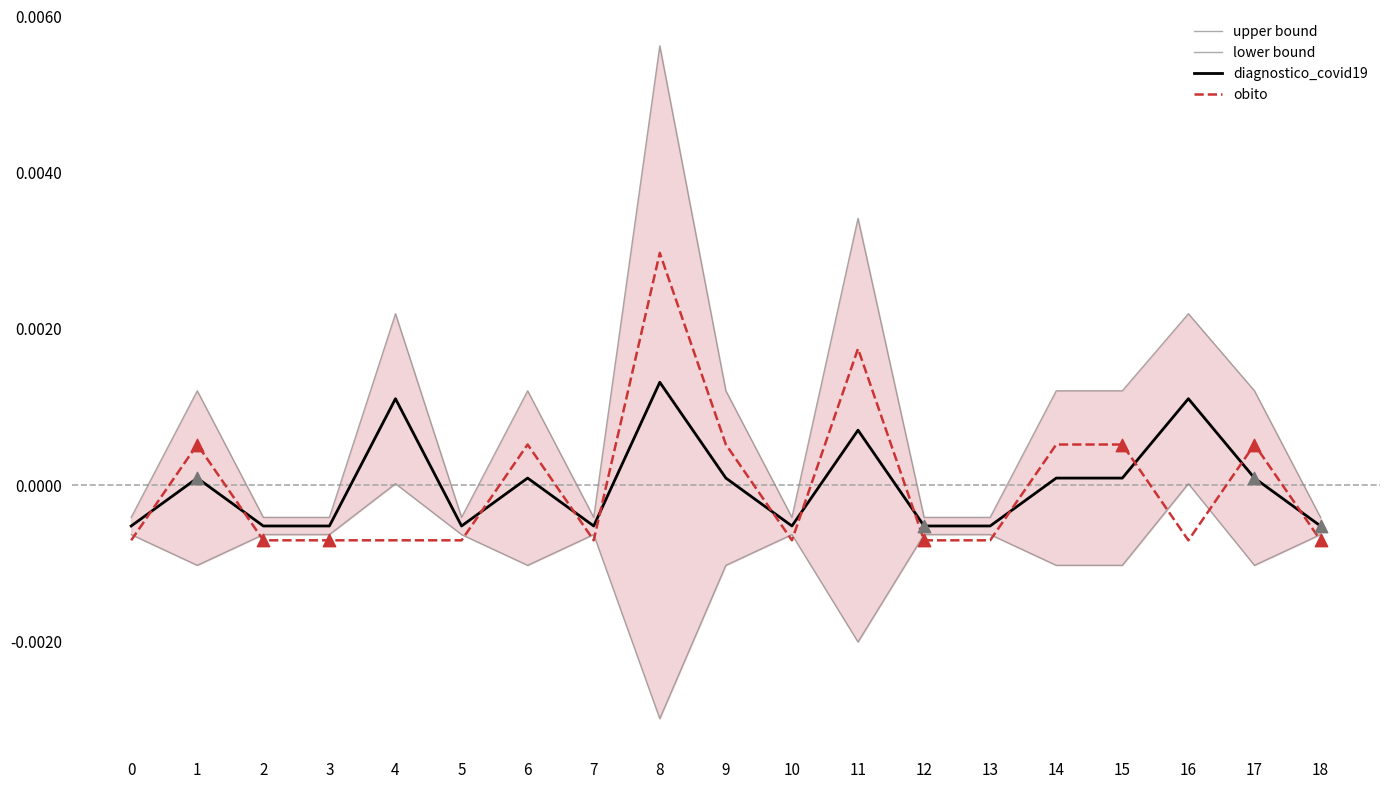

What are all the series names shown in the legend?

upper bound, lower bound, diagnostico_covid19, obito